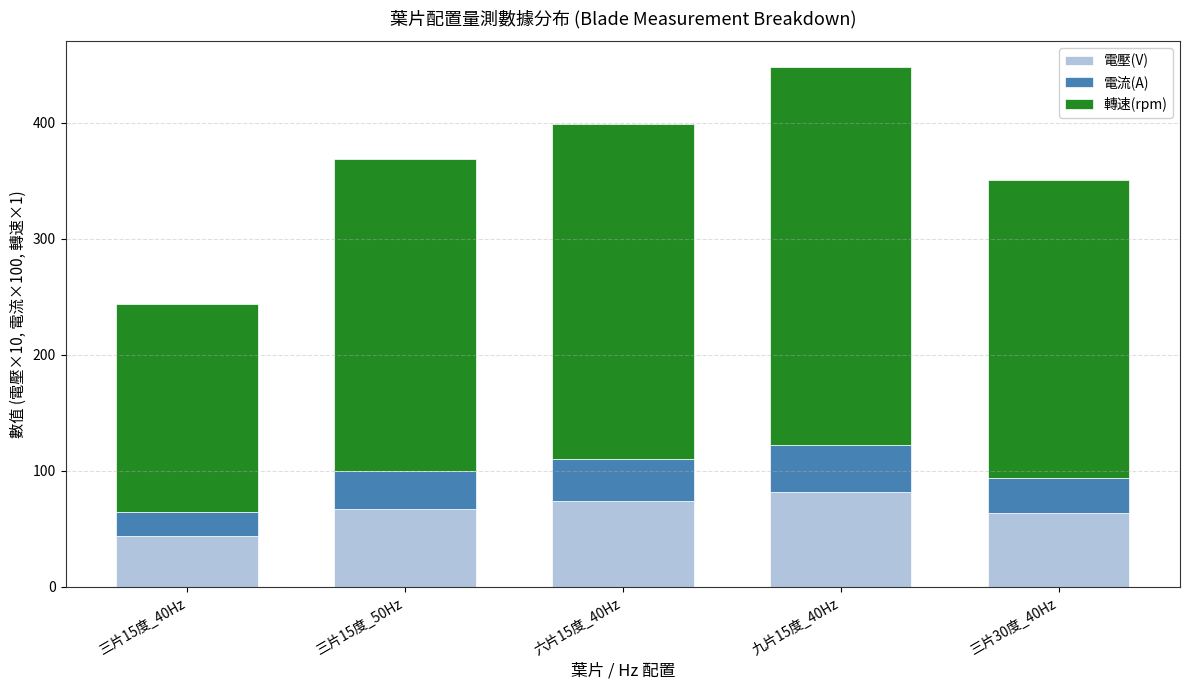

How many bars are there in total?

5